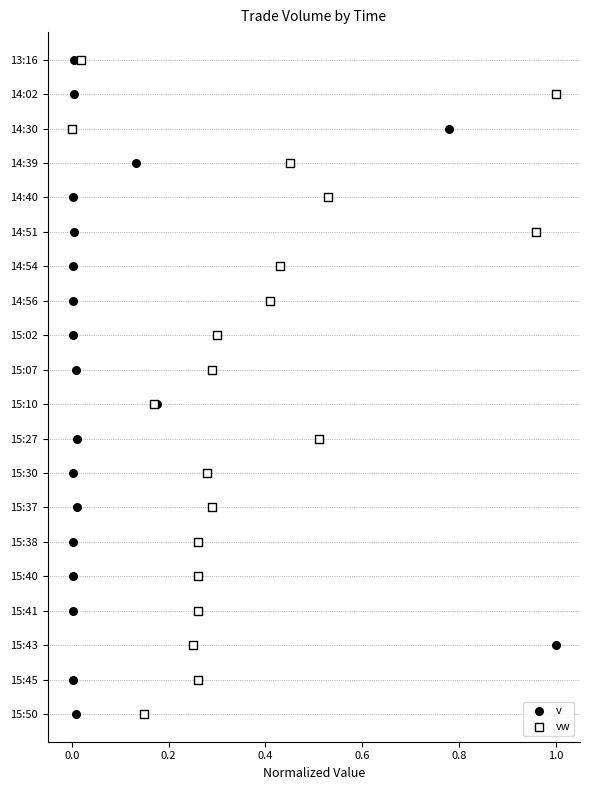

What are all the series names shown in the legend?

v, vw